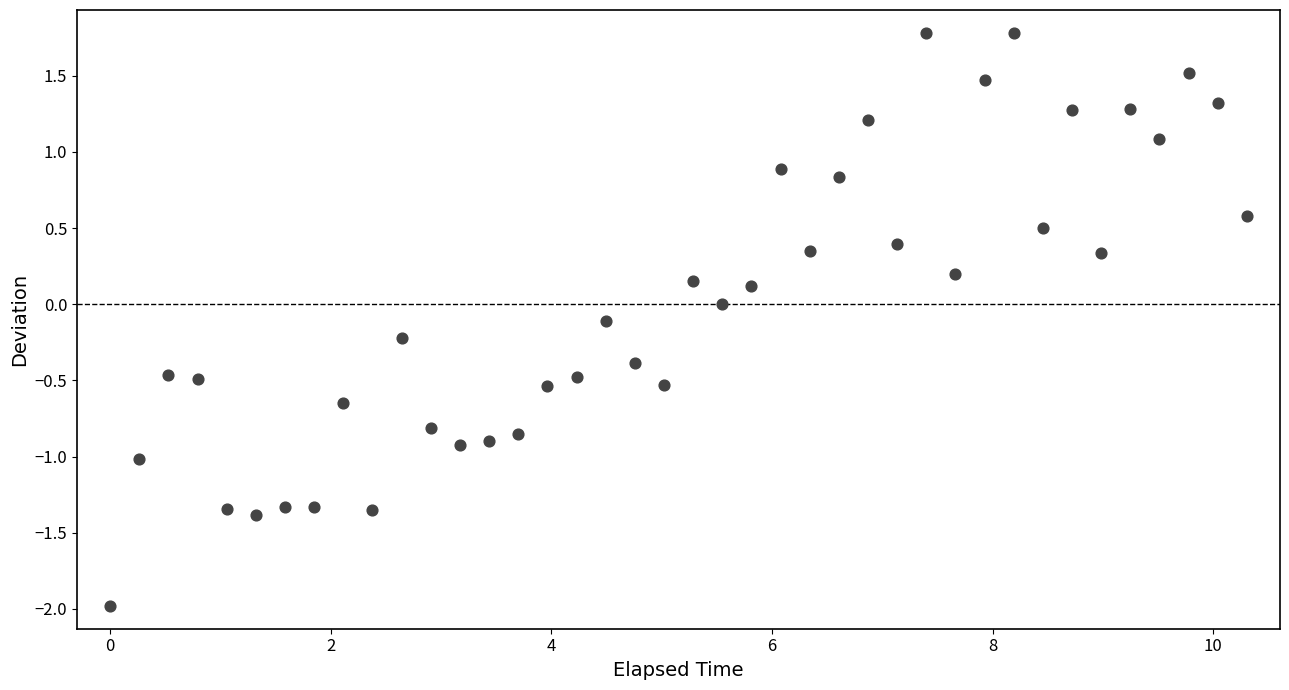

What is the range of Y values (max minus min)?

3.8